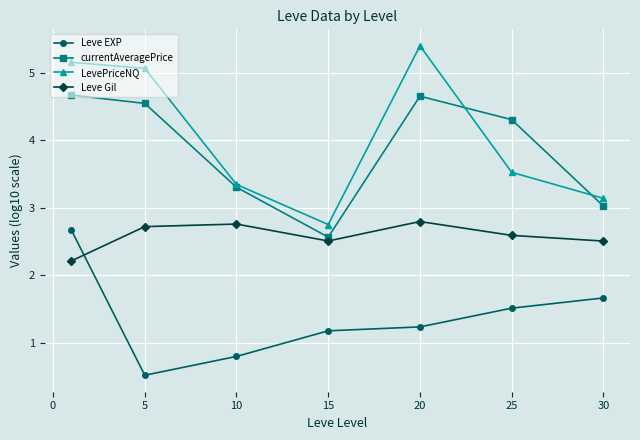

How many lines are shown in the chart?

4